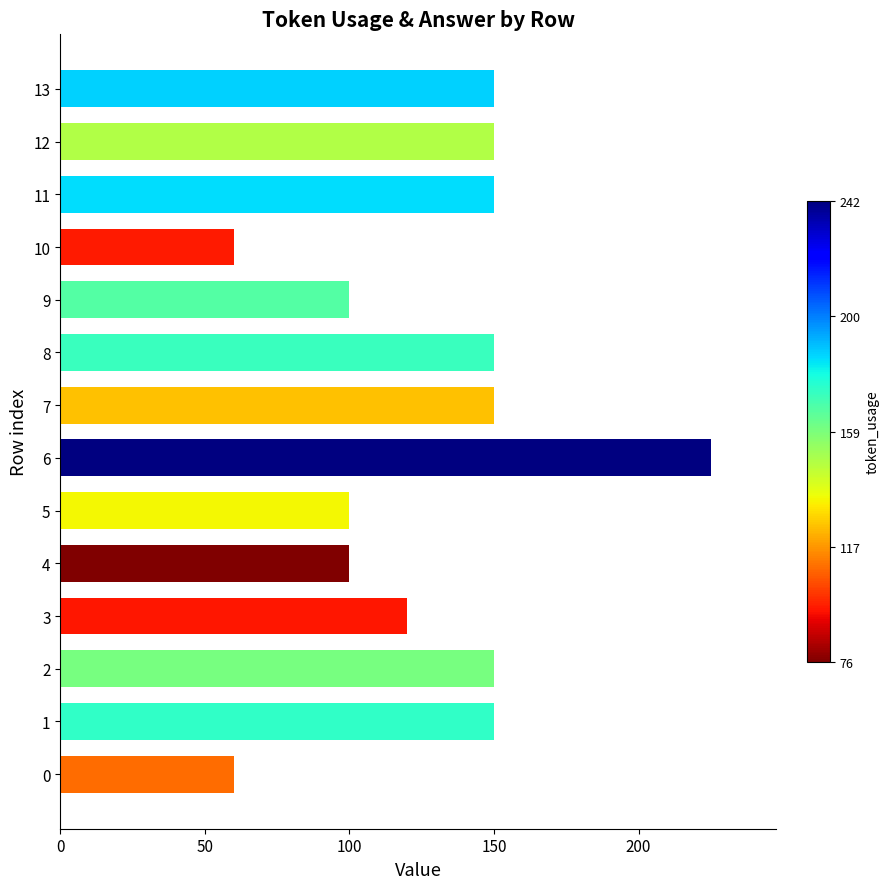

The chart shows a value of 143 at 9. True or false?

False